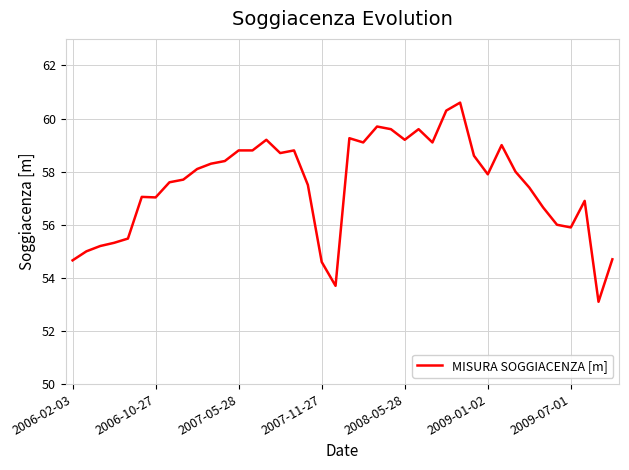

What is the smallest value displayed?

53.1